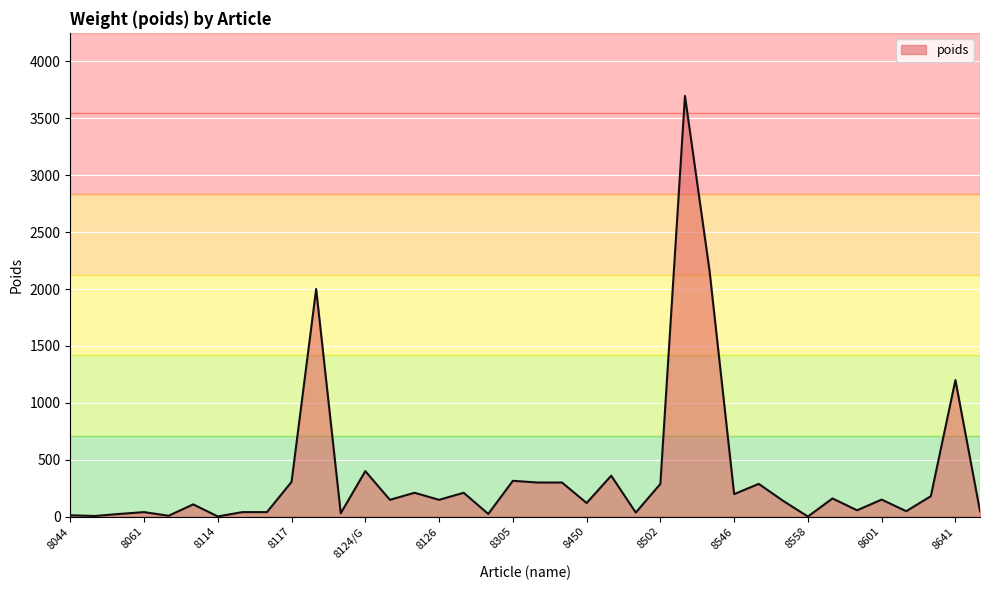

What is the greatest value displayed?

3696